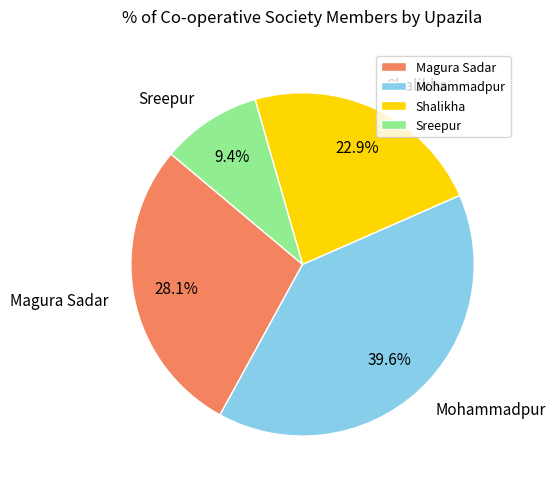

Is it true that Sreepur is 1% of the pie?

False